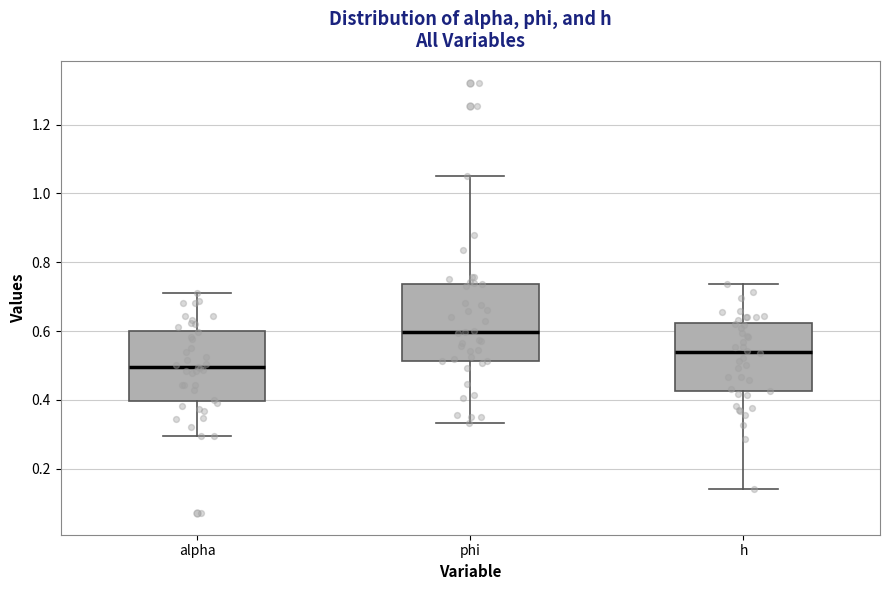

Where does the lower whisker of the box for h end on the y-axis? The values are not printed on the chart, so give them approximately, as read against the axis.

0.14